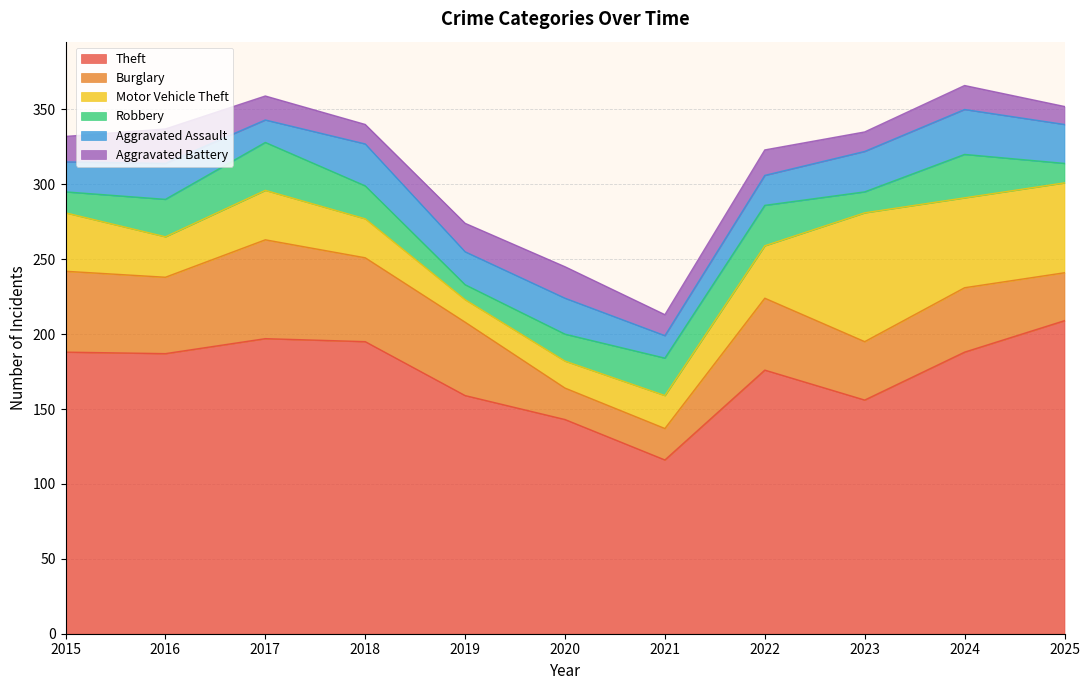

At how many categories does at least one series exceed 205?

1